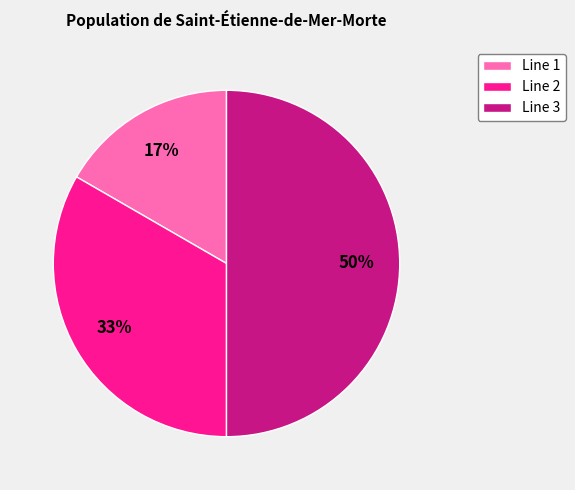

What is the smallest slice in the pie chart?

Line 1